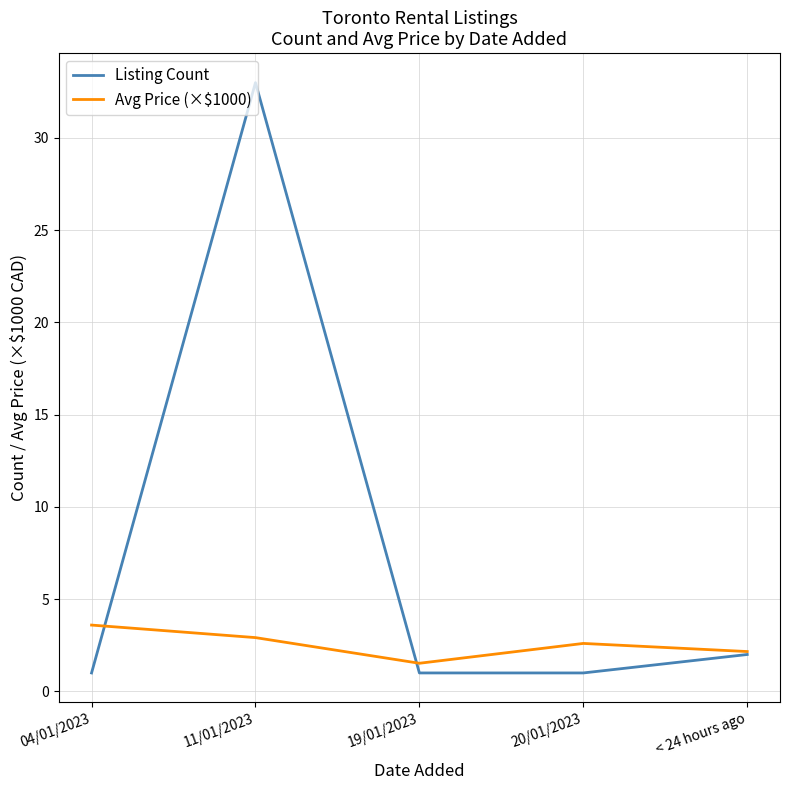

True or false: Listing Count and Avg Price (×$1000) intersect in this chart.

True